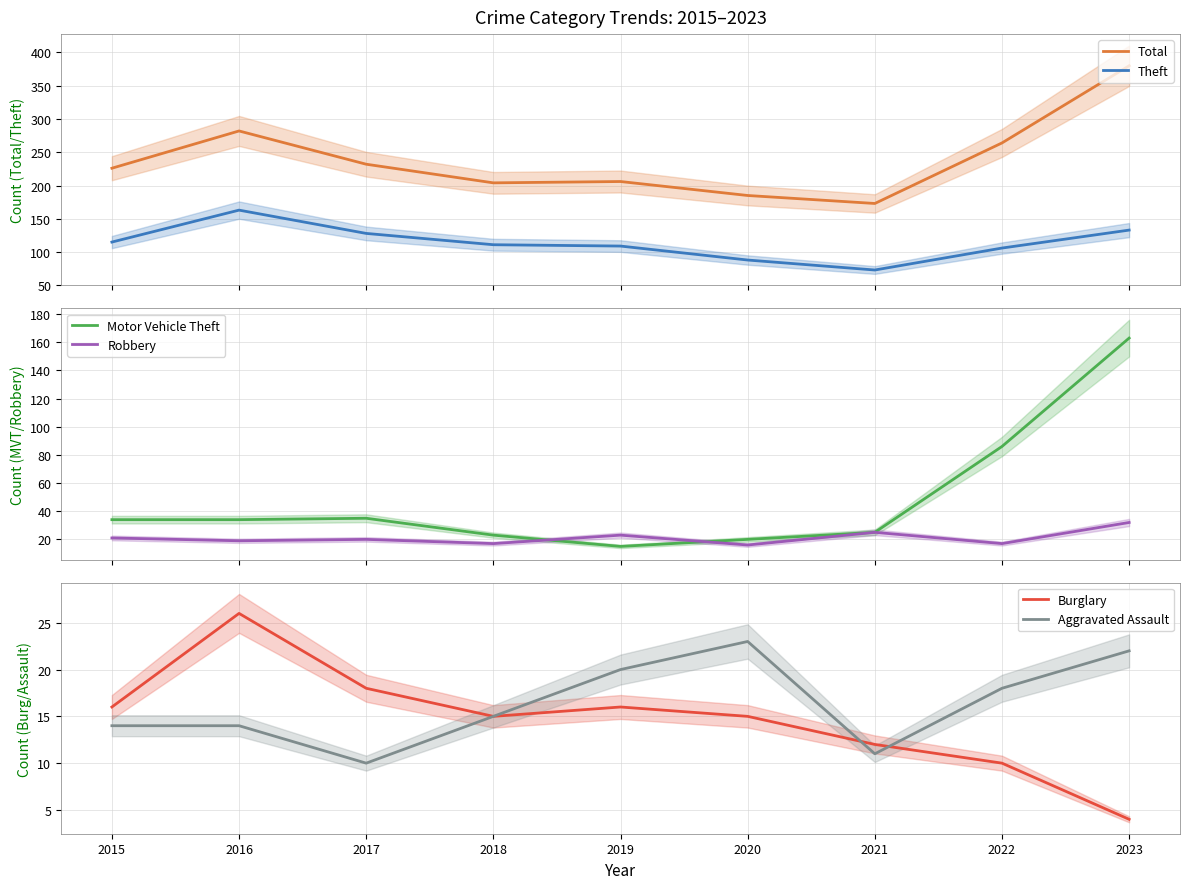

Which series changed the most between 2018 and 2021?

Theft